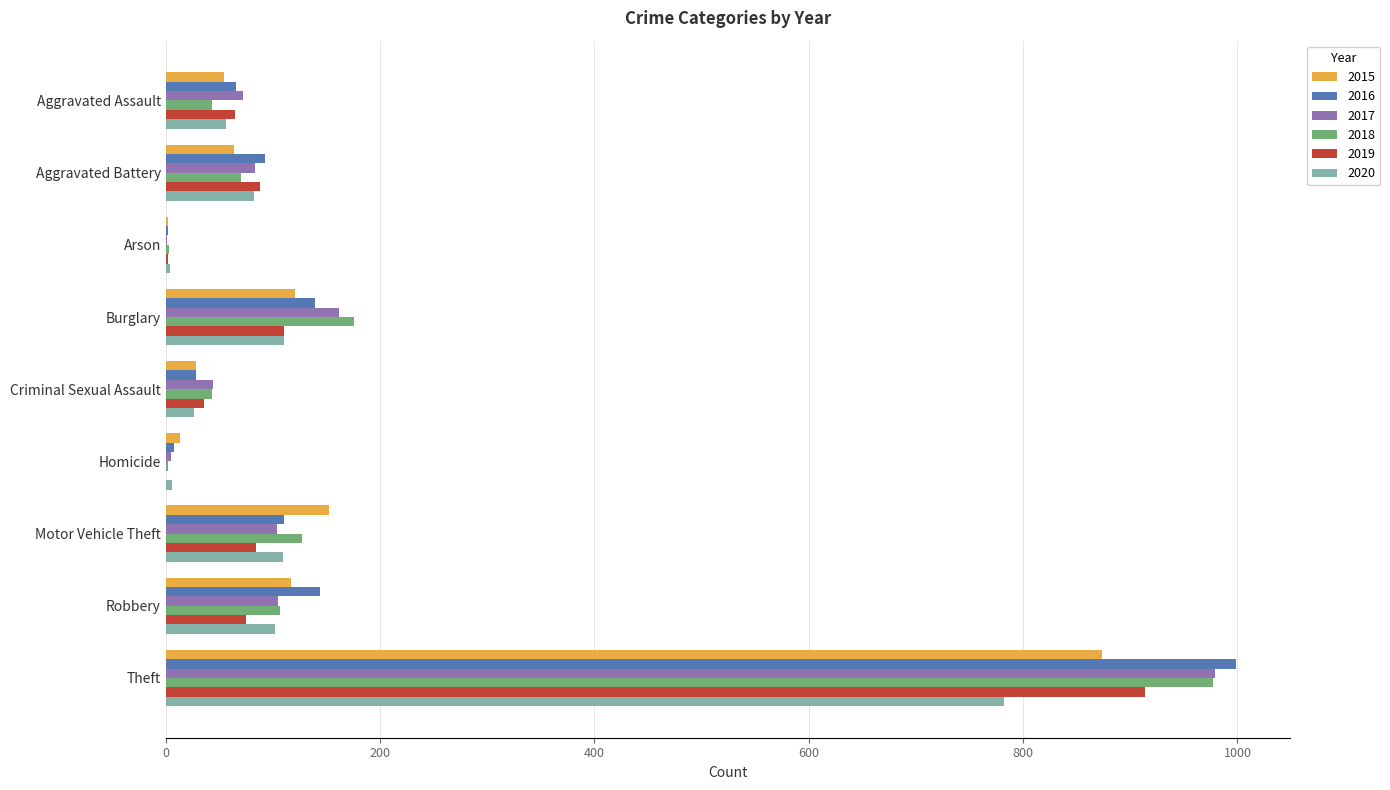

What is the sum of the 2018 values at Criminal Sexual Assault and Motor Vehicle Theft?

170